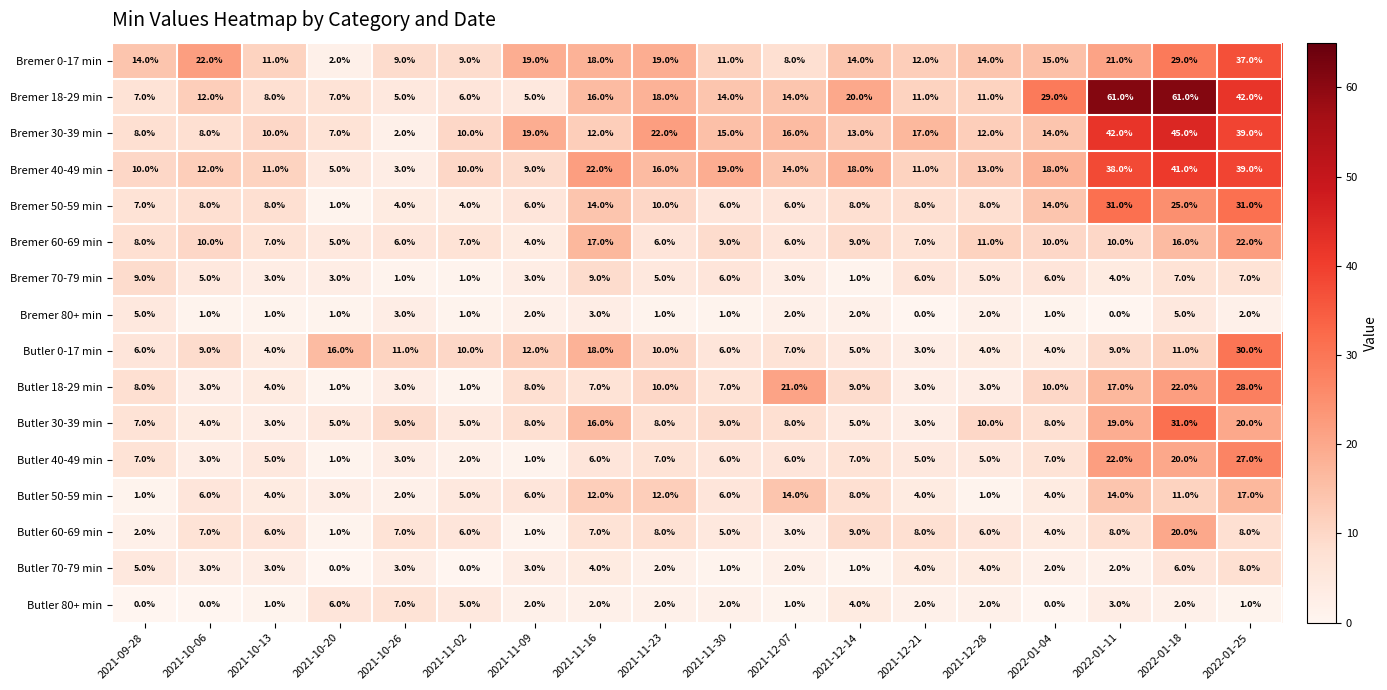

Count the number of categories in the chart.

18